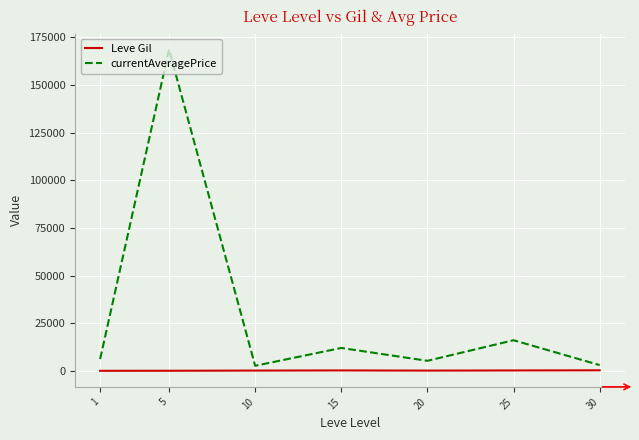

How many categories are shown in the chart?

7